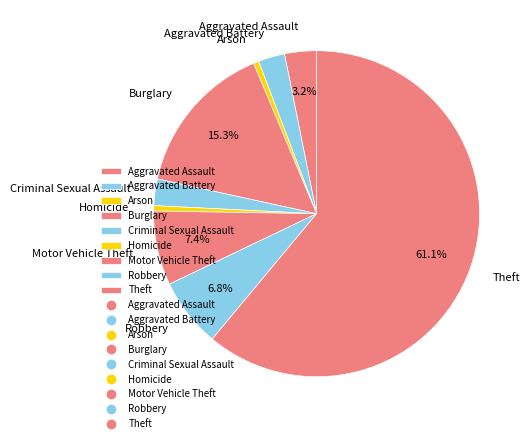

Is there a majority slice in this chart?

Yes